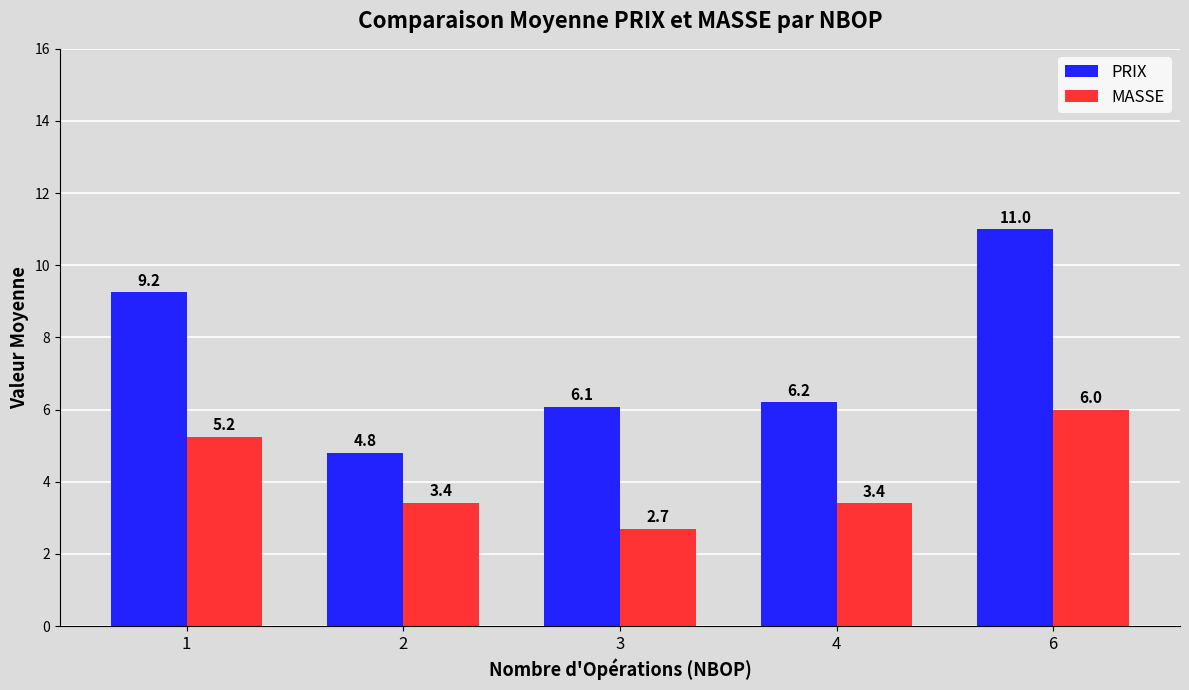

Rank the series by their maximum value, from lowest to highest.

MASSE, PRIX